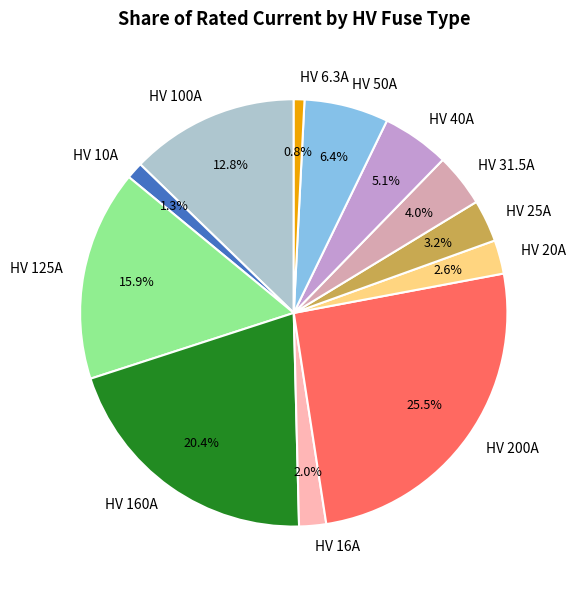

Is it true that HV 31.5A is 4% of the pie?

True